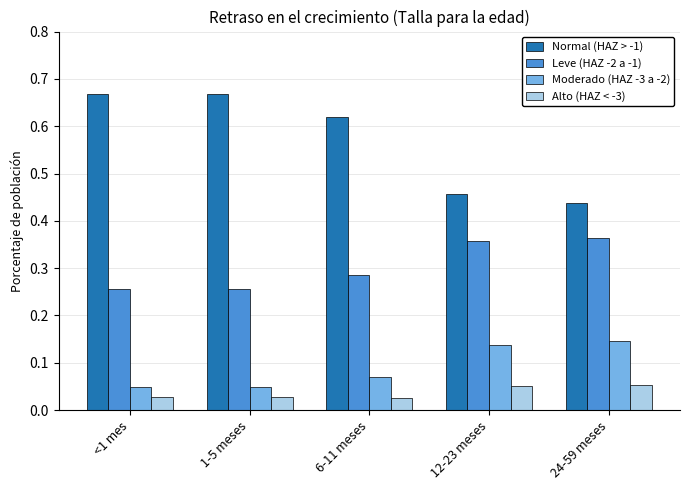

At how many categories does at least one series exceed 0?

5